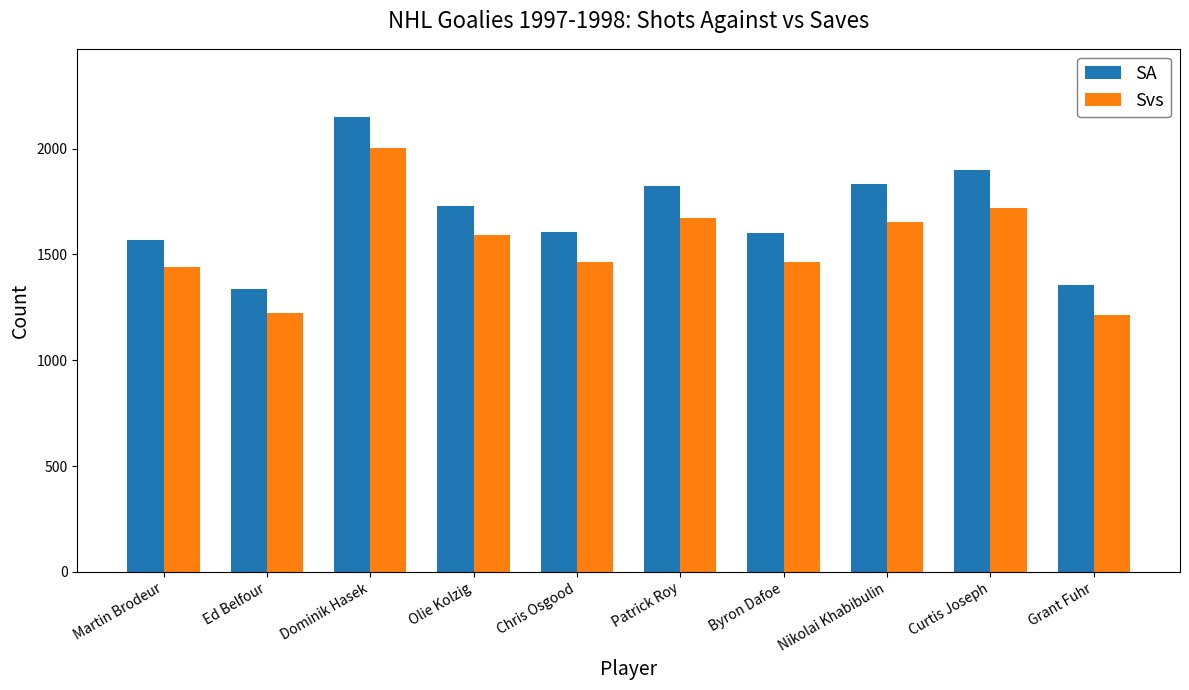

True or false: Svs has a value of 1672 at Patrick Roy.

True